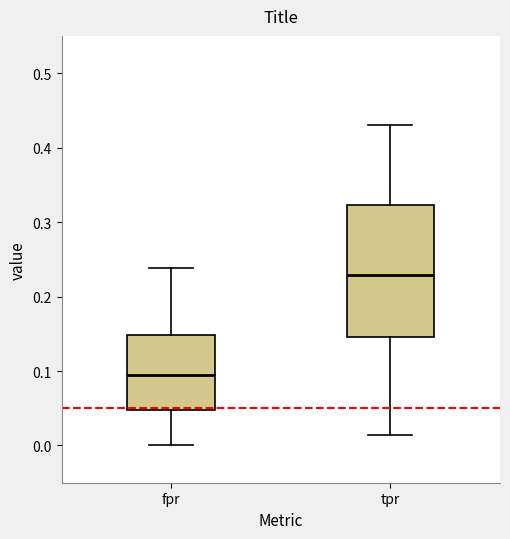

Which box is the tallest, from its lower edge to its upper edge?

tpr